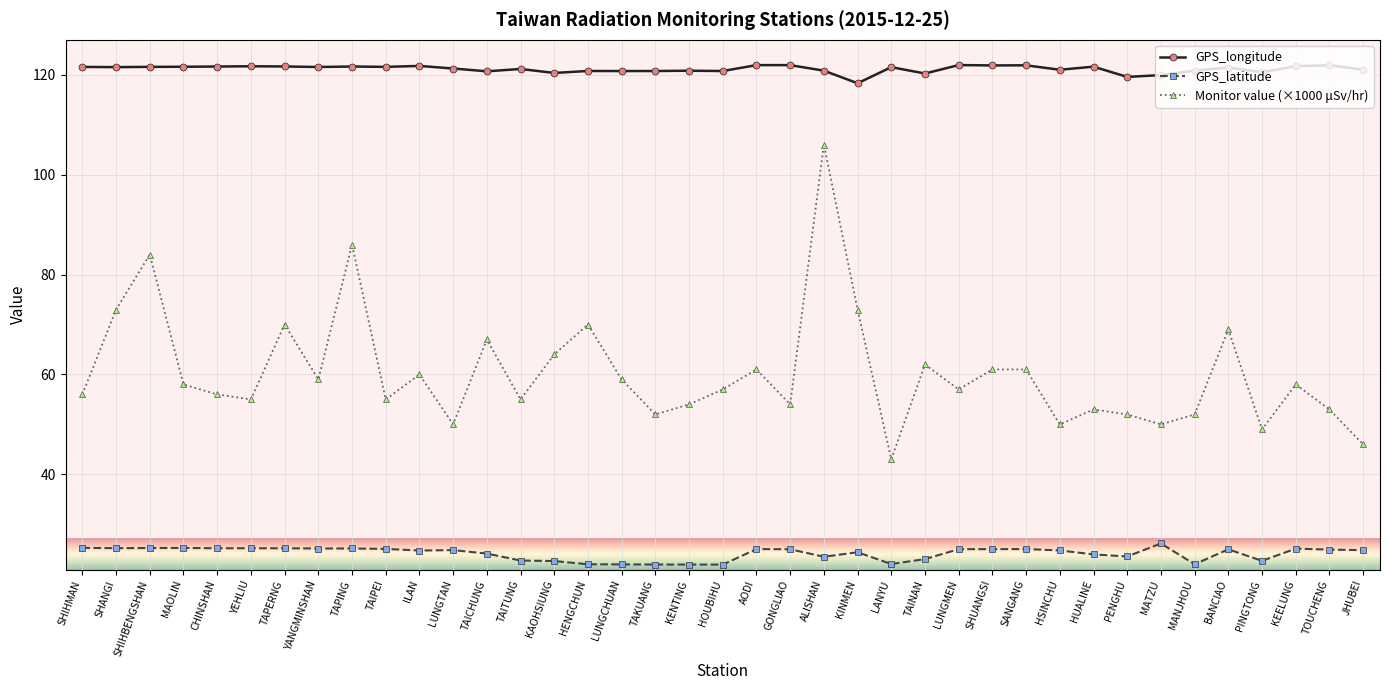

What is the minimum value for GPS_latitude?

21.9